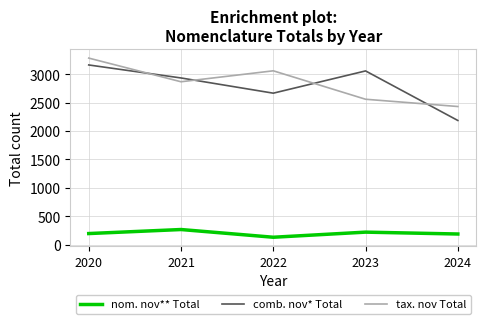

Is it true that comb. nov* Total equals 5177 at 2020?

False